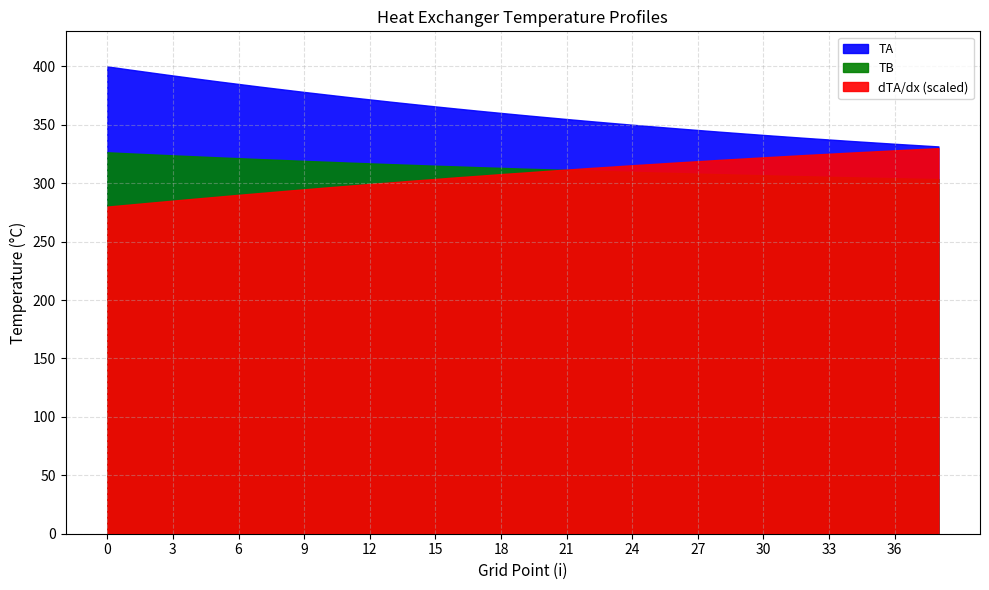

Rank the series at 30 from highest to lowest value.

TA, TB, dTA/dx